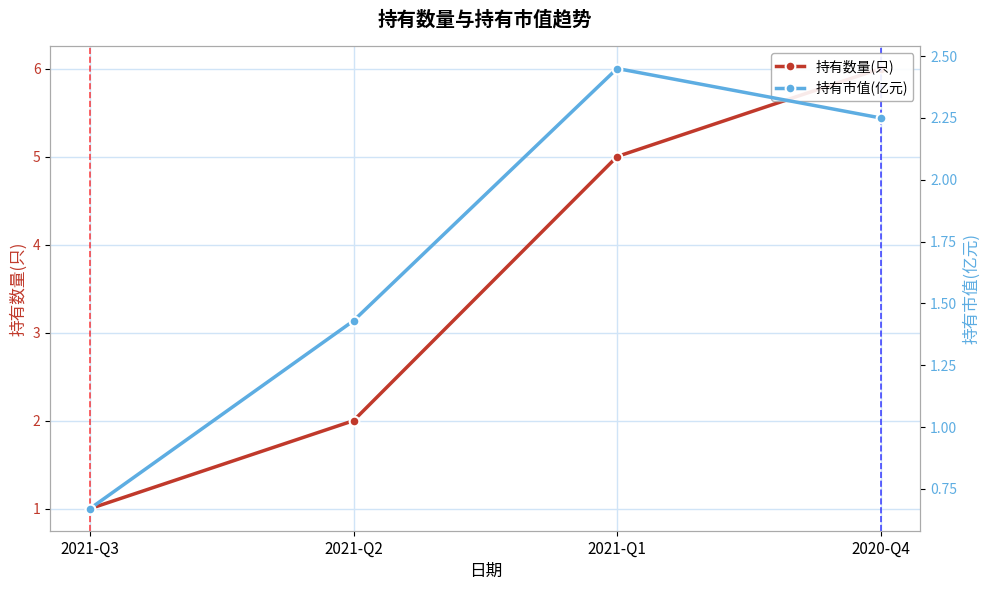

Reading right to left, extract all data points from this chart.

持有数量(只): 2020-Q4=6.0	2021-Q1=5.0	2021-Q2=2.0	2021-Q3=1.0
持有市值(亿元): 2020-Q4=2.2	2021-Q1=2.5	2021-Q2=1.4	2021-Q3=0.7